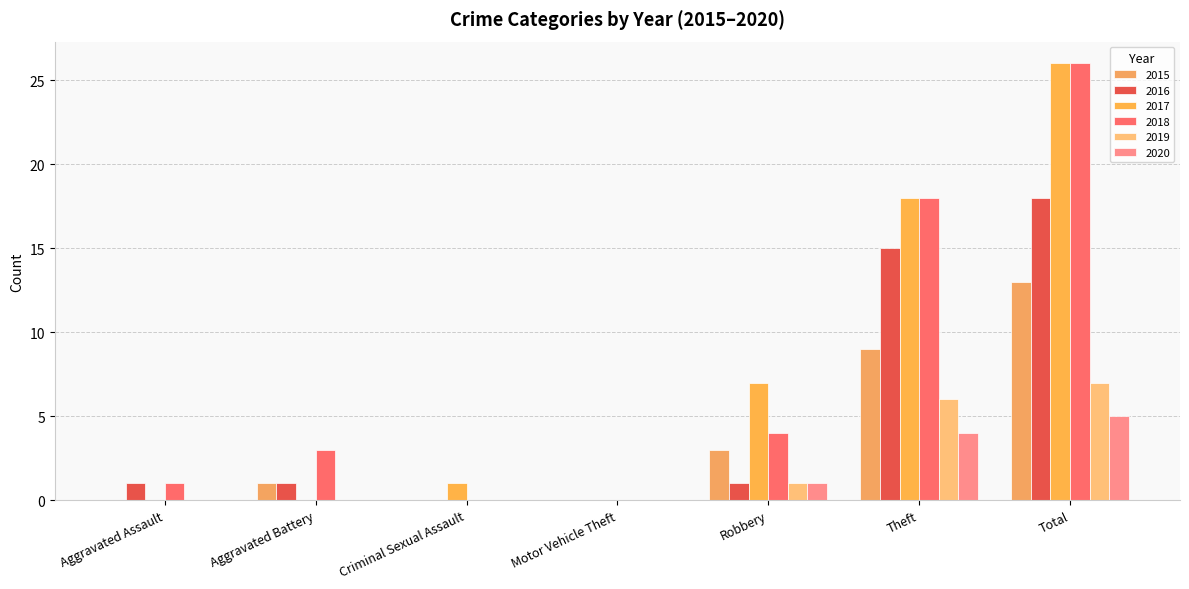

What is the label of the 5th bar from the right?

Criminal Sexual Assault